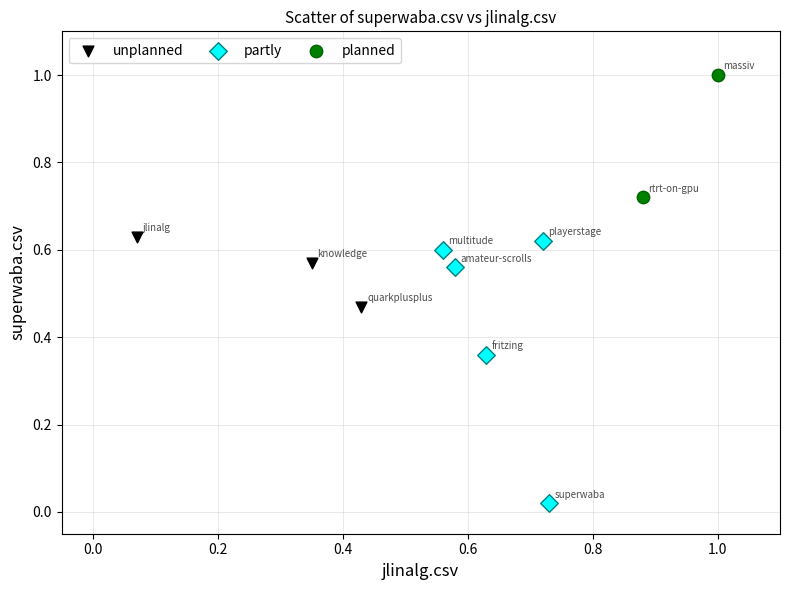

What are all the series names shown in the legend?

unplanned, partly, planned